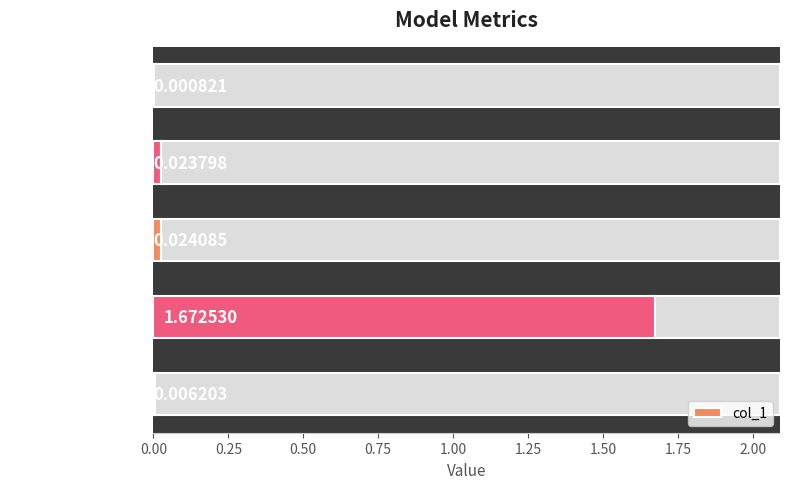

Does the chart contain stacked bars?

No